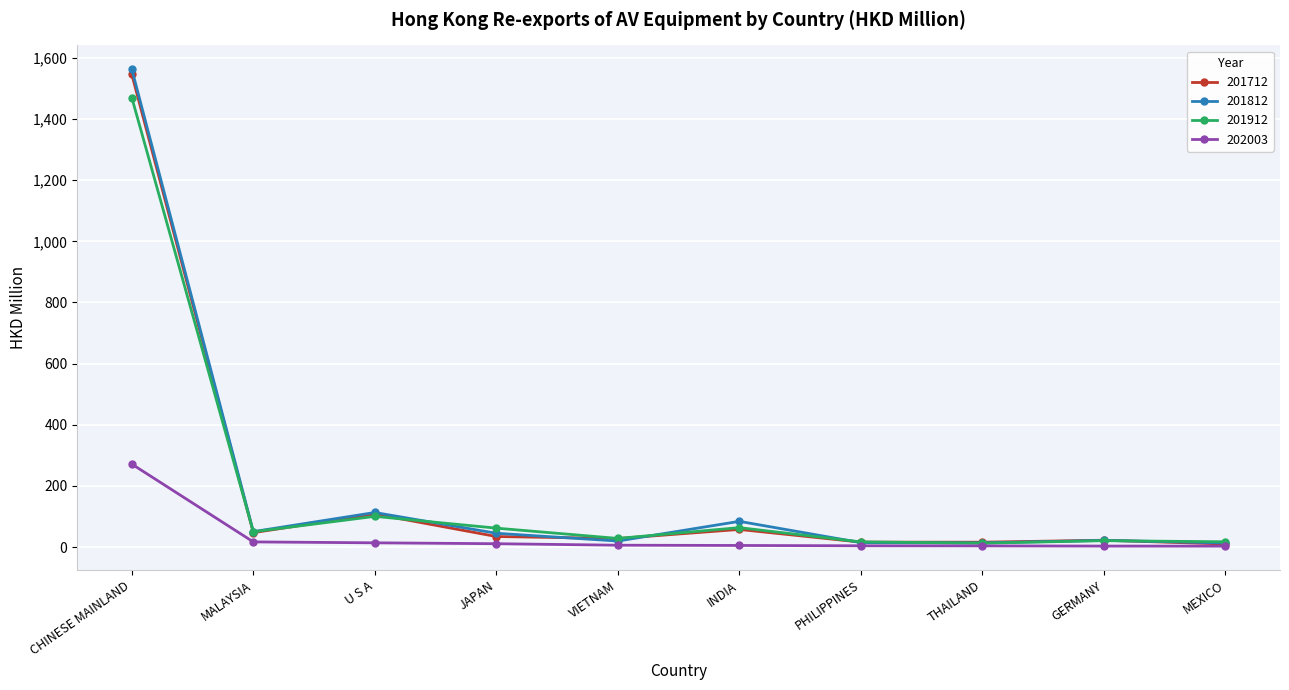

True or false: 201812 has more than 0 interior local peaks.

True